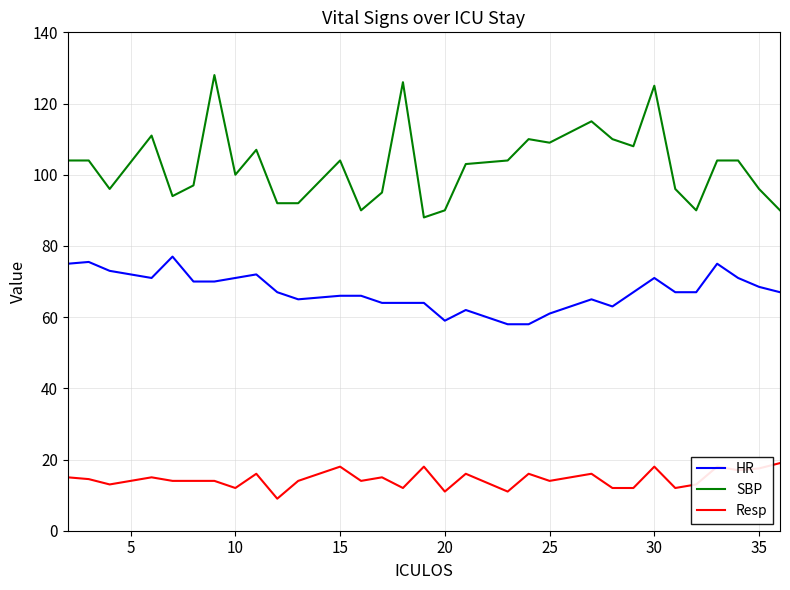

At how many categories does at least one series exceed 69?

31